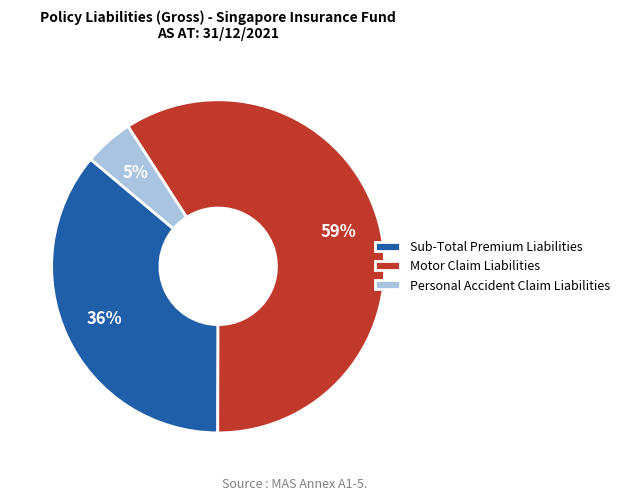

What percentage is the Motor Claim Liabilities slice, to the nearest percent?

59%